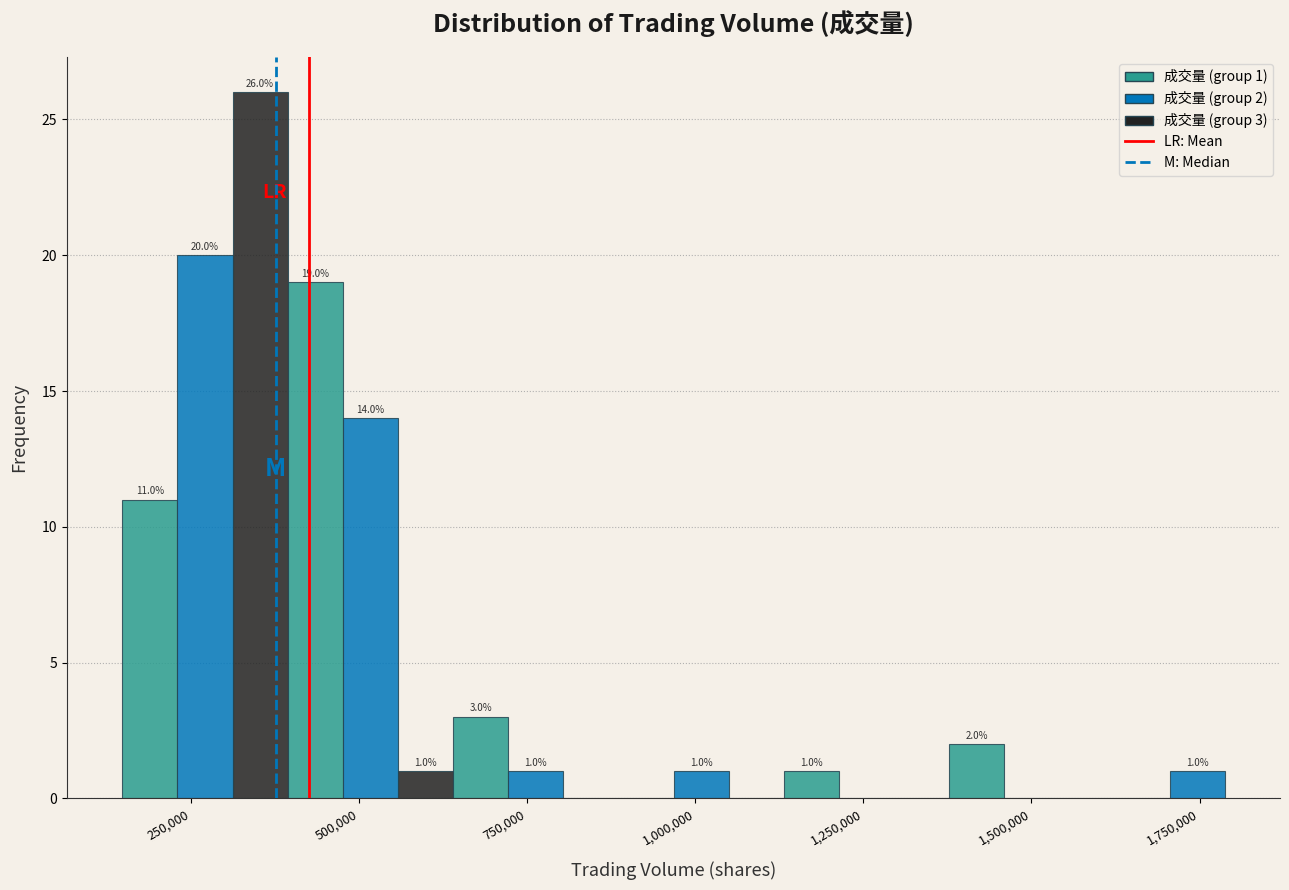

Around what value on the x-axis is the tallest bar? Give the approximate position of its centre, as read against the axis.

350000